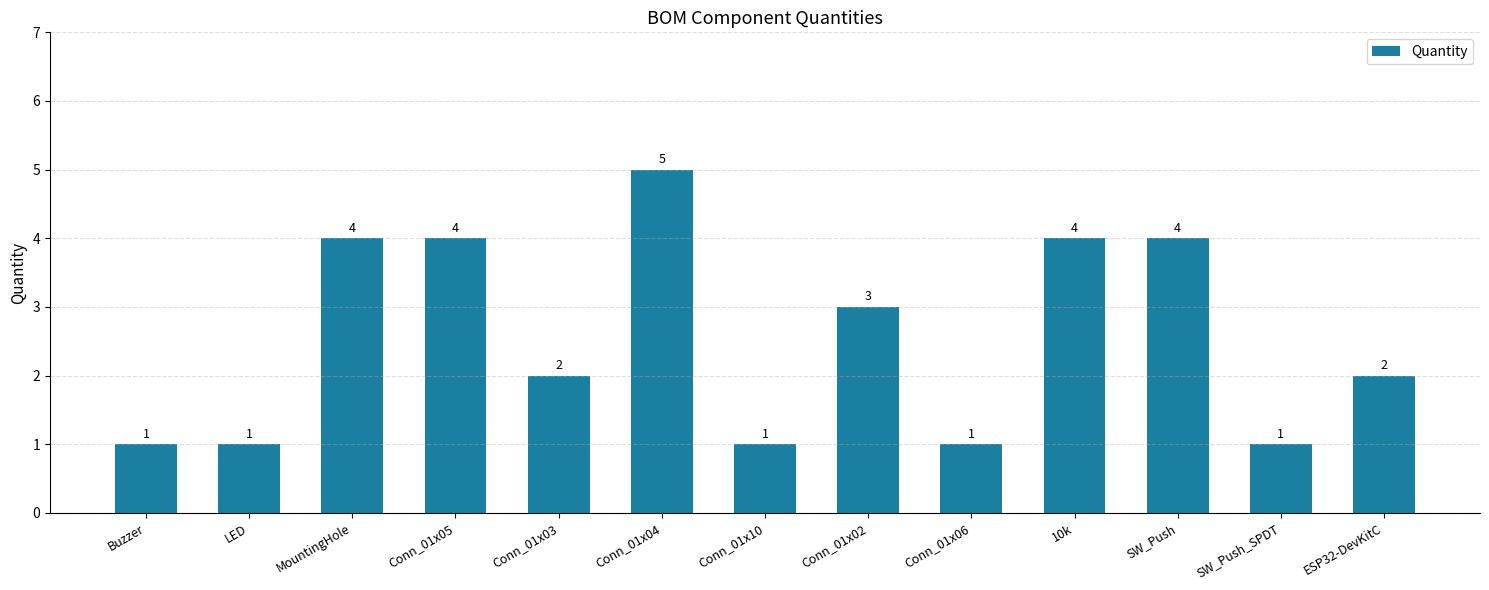

Reading right to left, extract all data points from this chart.

ESP32-DevKitC=2	SW_Push_SPDT=1	SW_Push=4	10k=4	Conn_01x06=1	Conn_01x02=3	Conn_01x10=1	Conn_01x04=5	Conn_01x03=2	Conn_01x05=4	MountingHole=4	LED=1	Buzzer=1